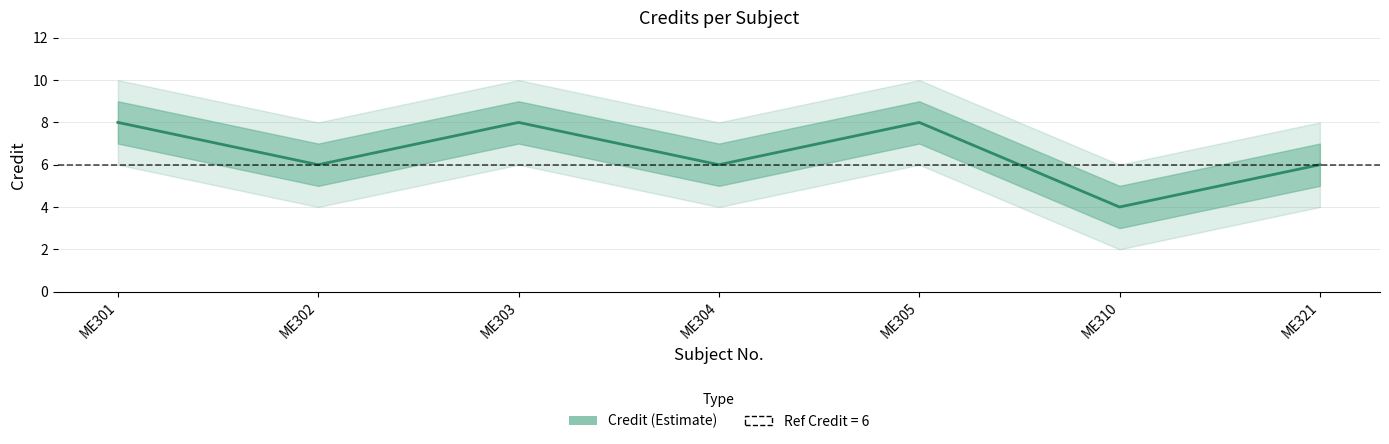

What is the value of the Credit point at the 3rd from the left?

8